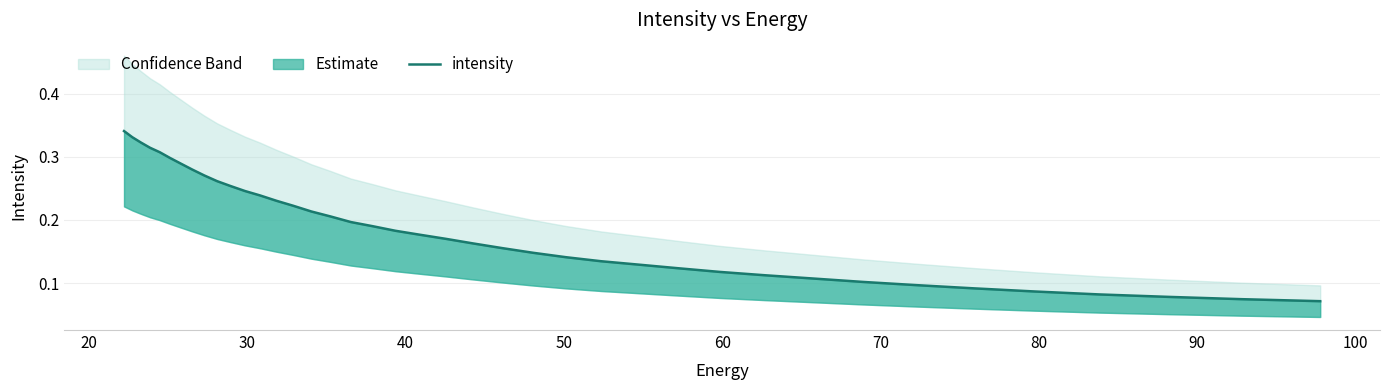

Count the values in the range 0 to 1.

40